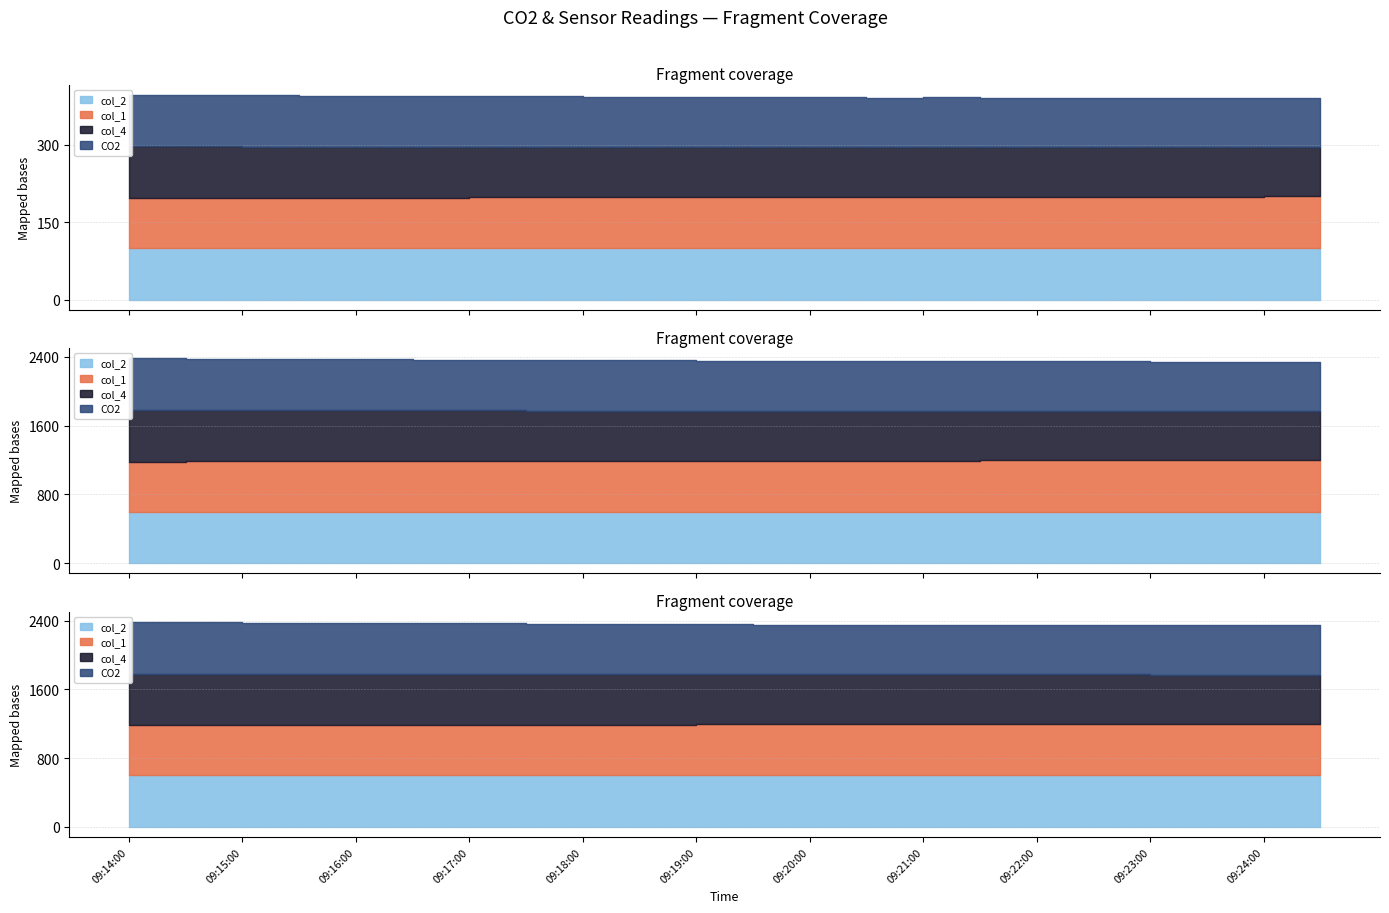

True or false: col_2 and col_4 cross at least once.

False